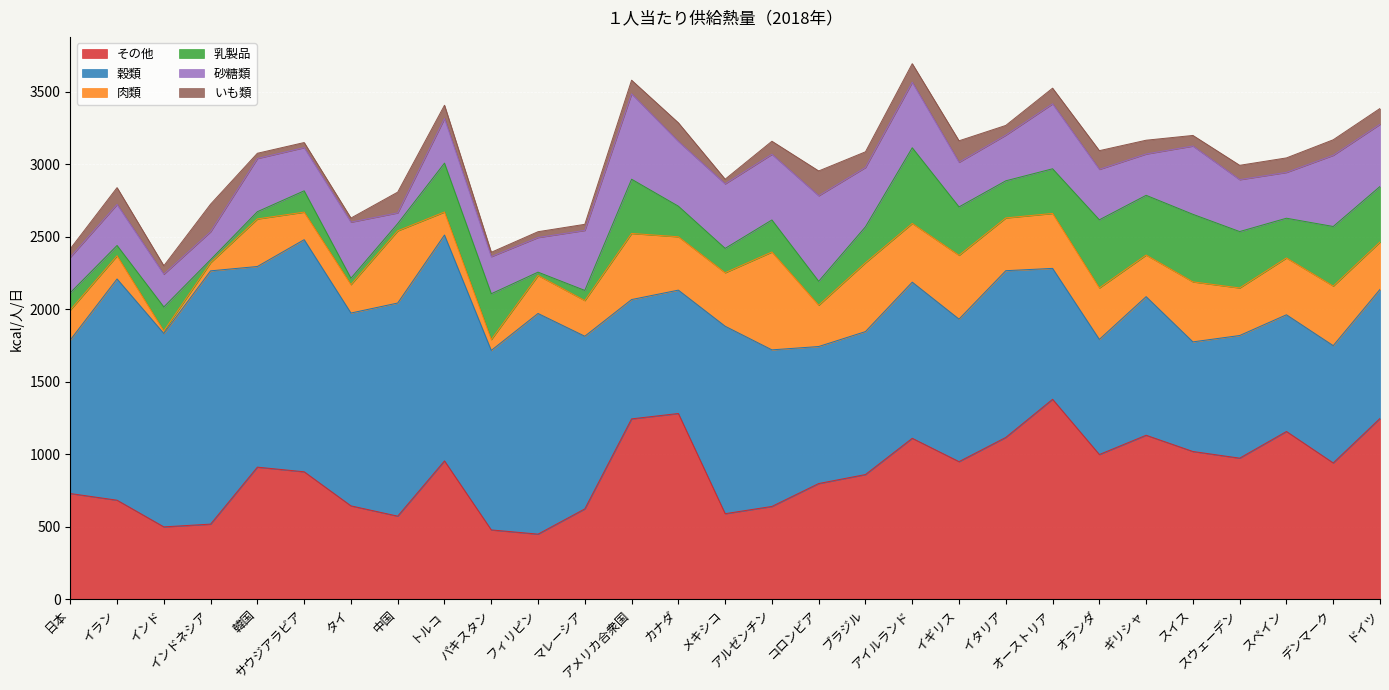

What is the difference between the 乳製品 values at ドイツ and コロンビア?

218